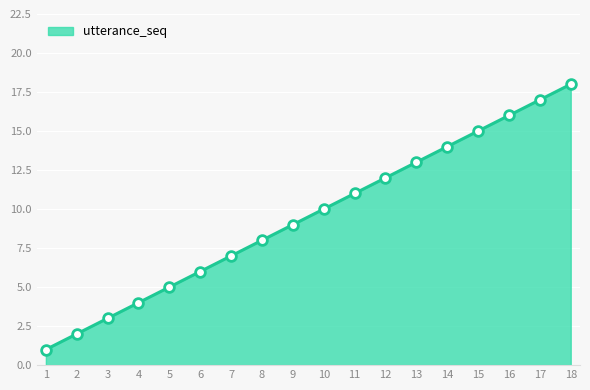

Between 8 and 11, which is larger?

11